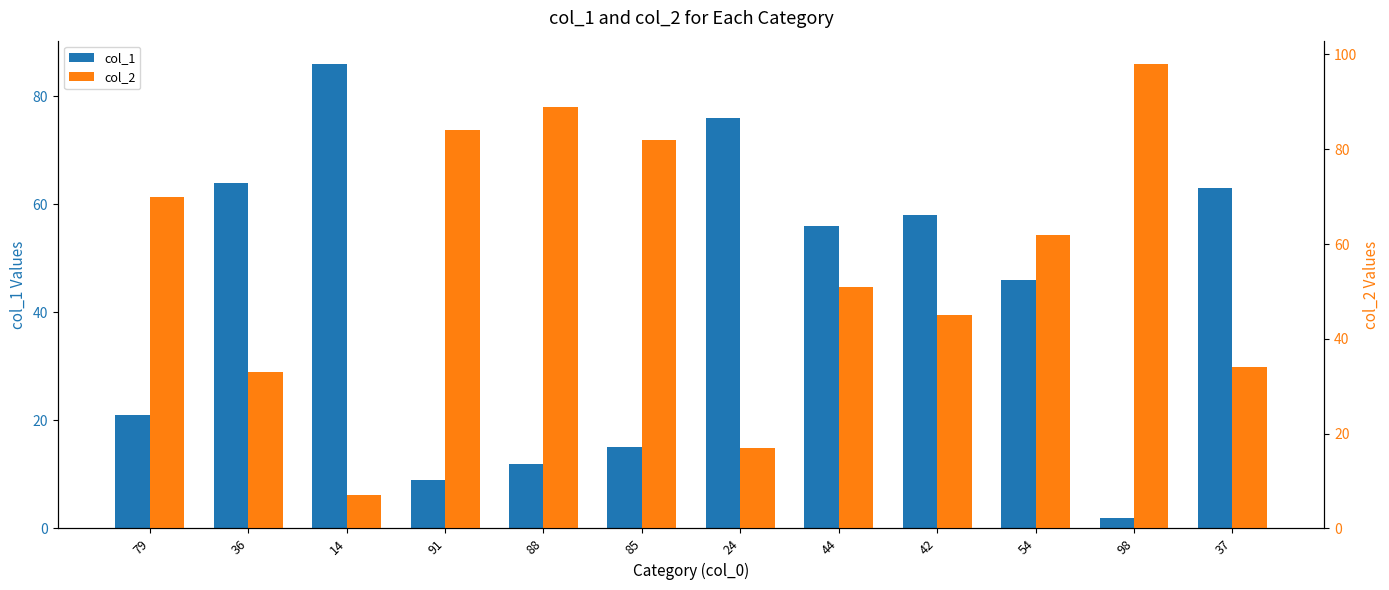

What is the sum of the col_2 values at 79 and 91?

154